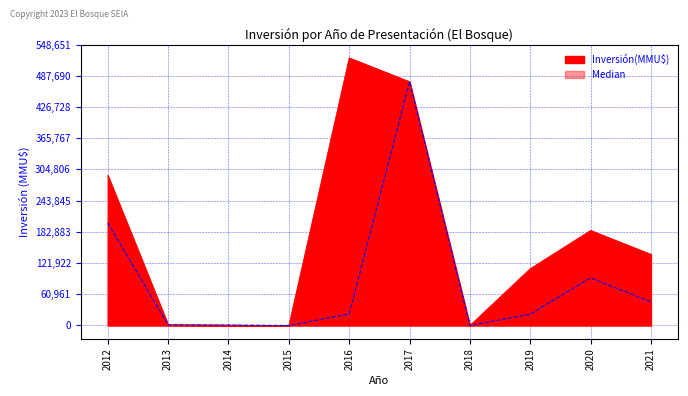

Rank the series by their average value, from lowest to highest.

Median, Inversión(MMU$)